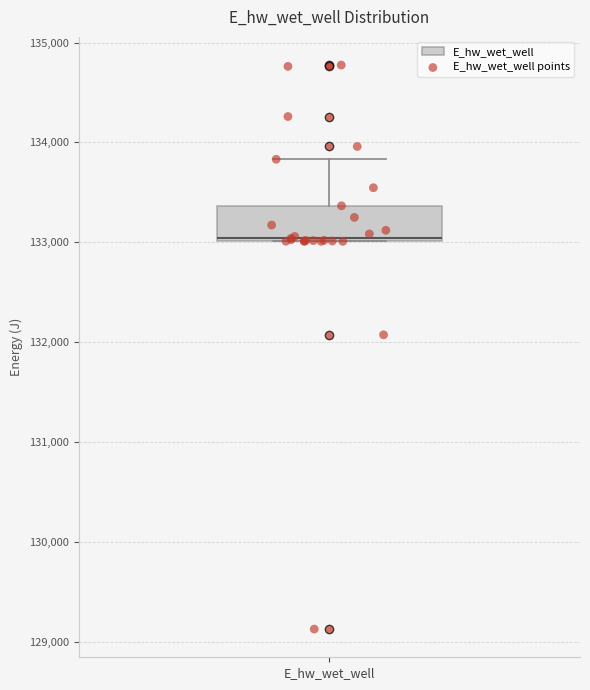

Transcribe this box plot: give where the median line is, the range the box spans, and where the two whiskers end, as read against the y-axis. The values are not printed on the chart, so give them approximately, as read against the axis.

median 133000, box 133000 to 133400, whiskers 133000 to 133800